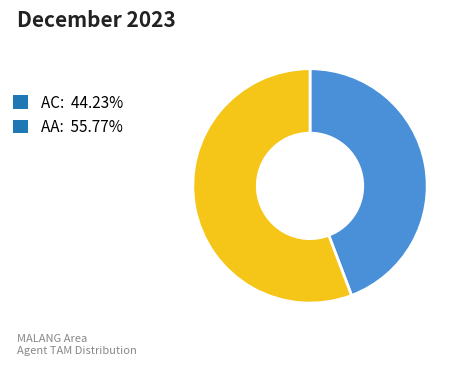

Does AC: 44.23% represent more than half of the total?

No